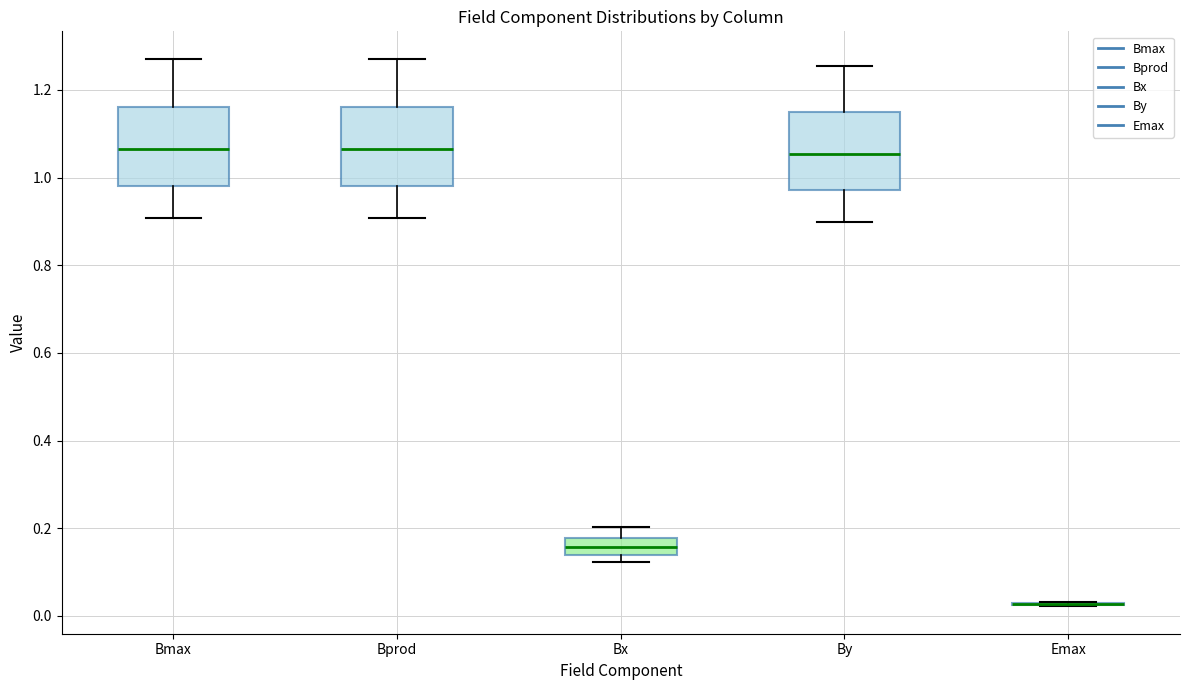

Where is the lower edge of the box for Bx on the y-axis? The values are not printed on the chart, so give them approximately, as read against the axis.

0.14